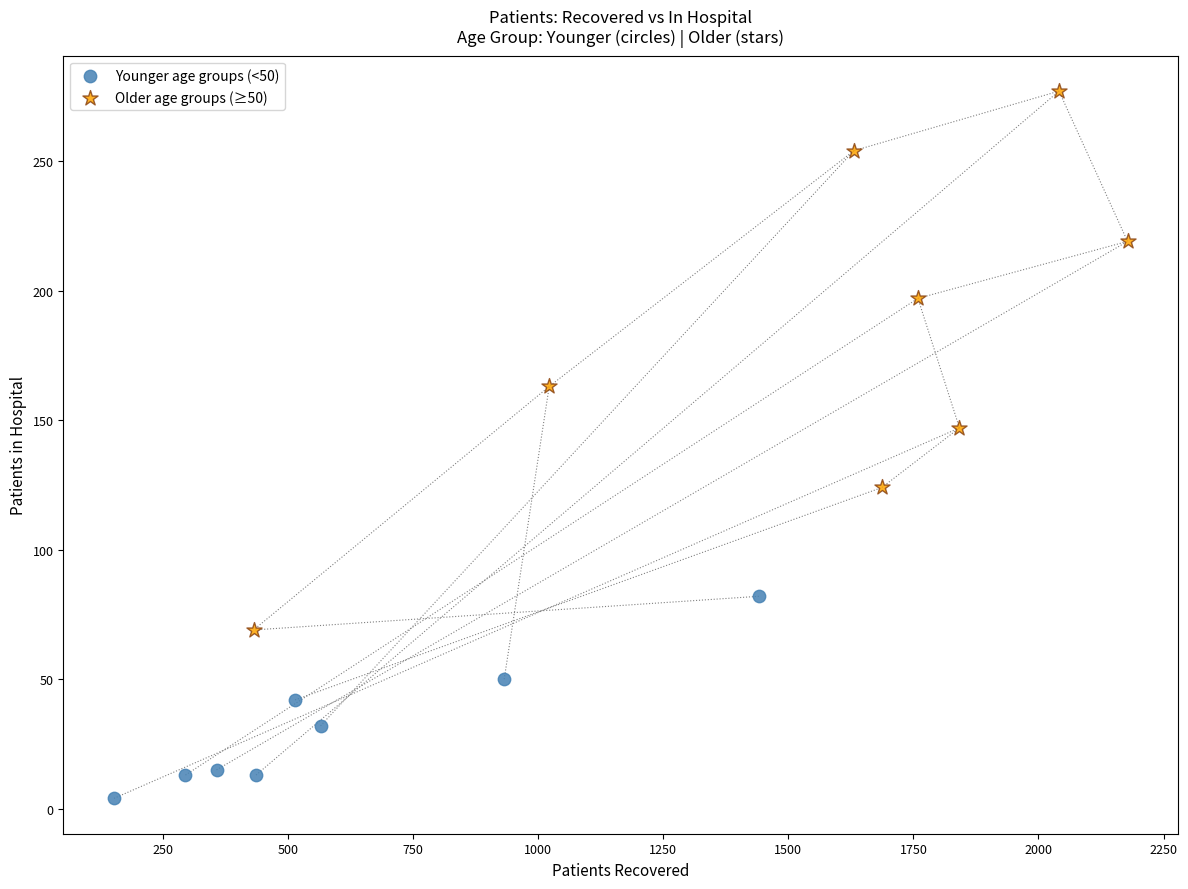

Which series contains the highest Y value?

Older age groups (≥50)